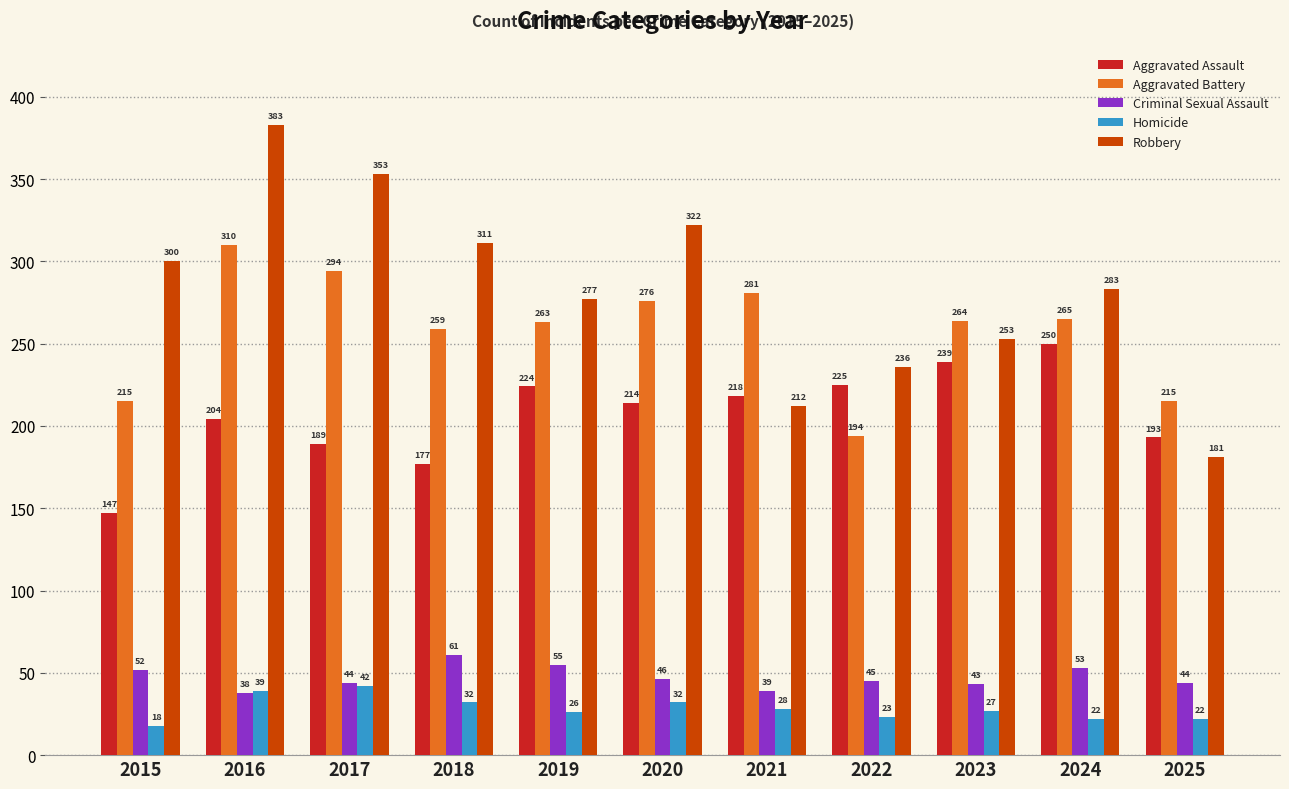

At 2025, list the series in order from largest to smallest.

Aggravated Battery, Aggravated Assault, Robbery, Criminal Sexual Assault, Homicide